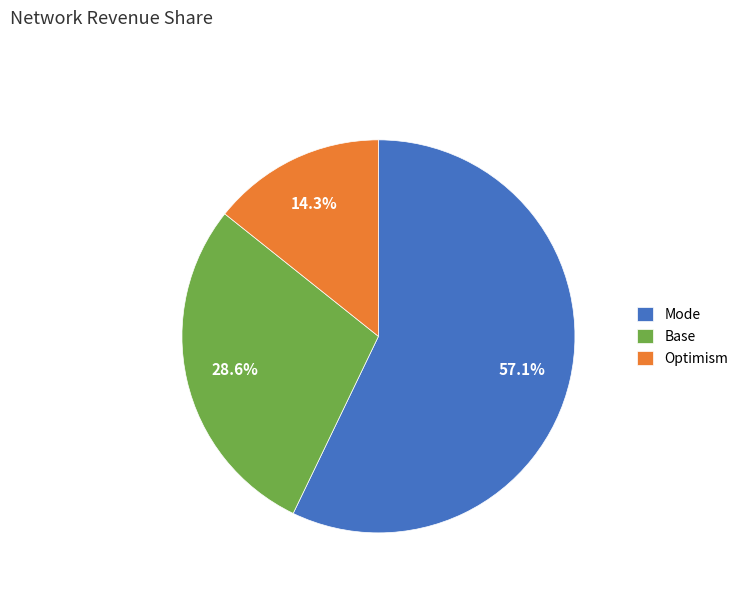

What is the largest slice in the pie chart?

Mode